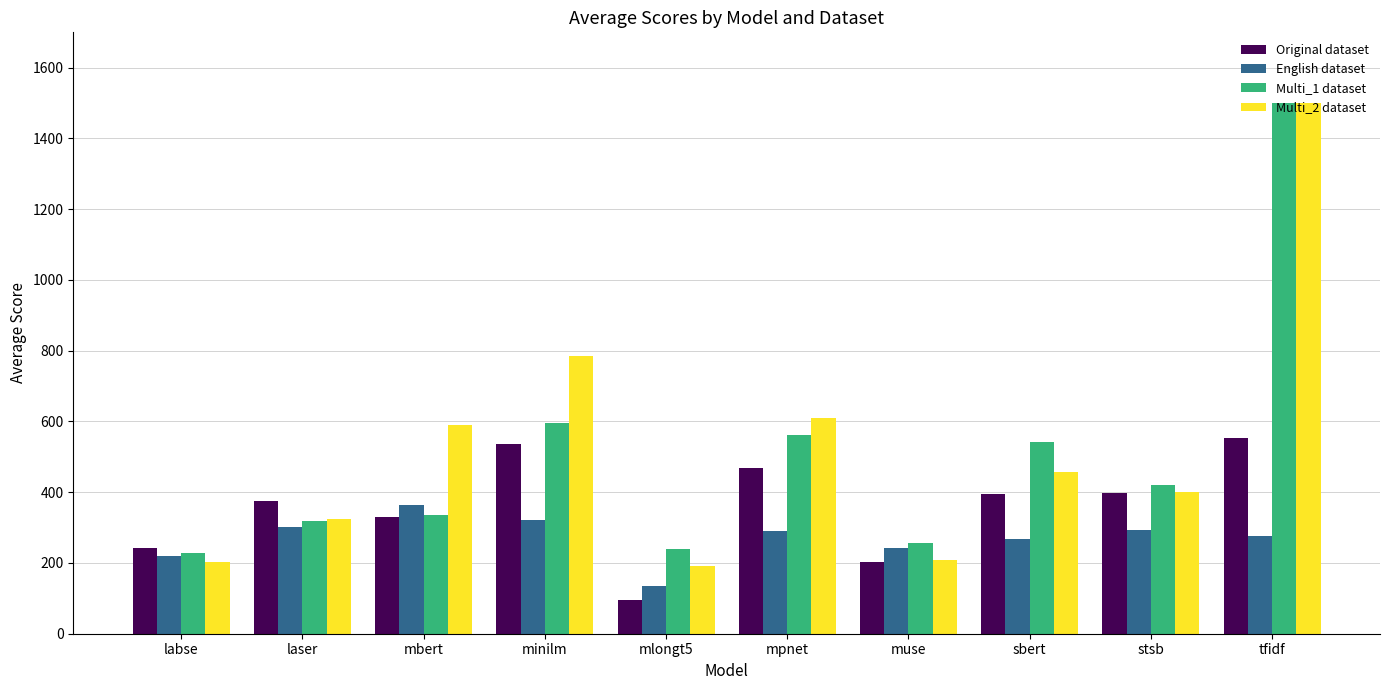

What is the minimum value shown in the chart?

96.2